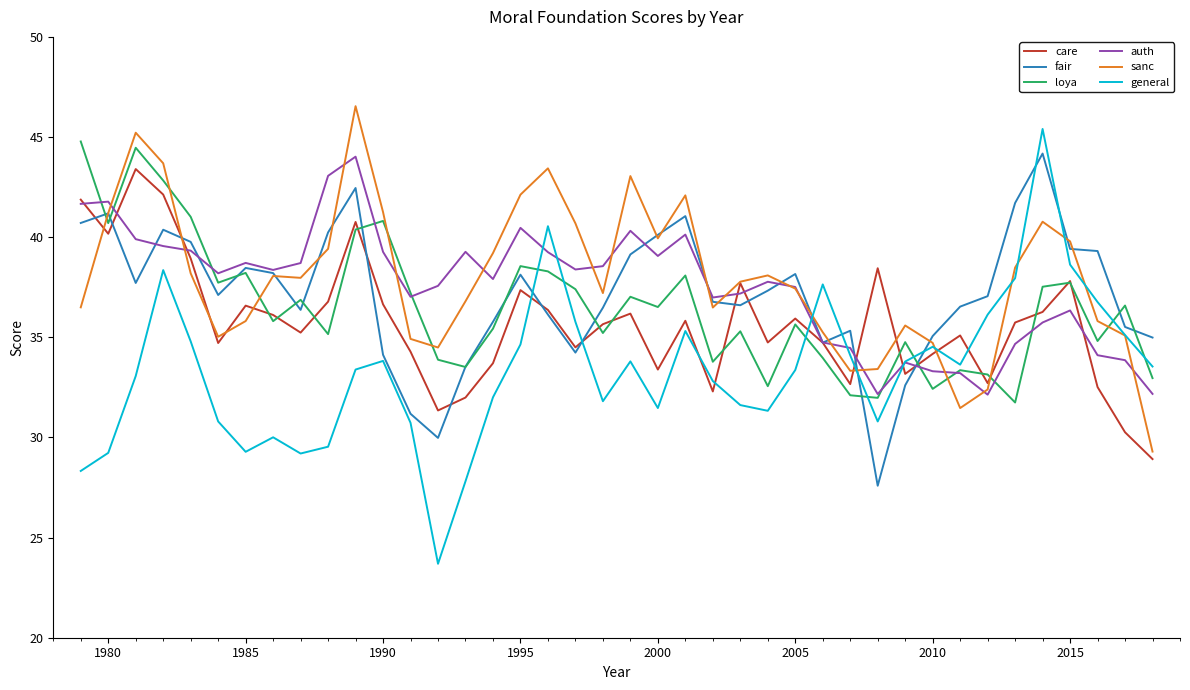

How many times do general and fair cross each other?

8